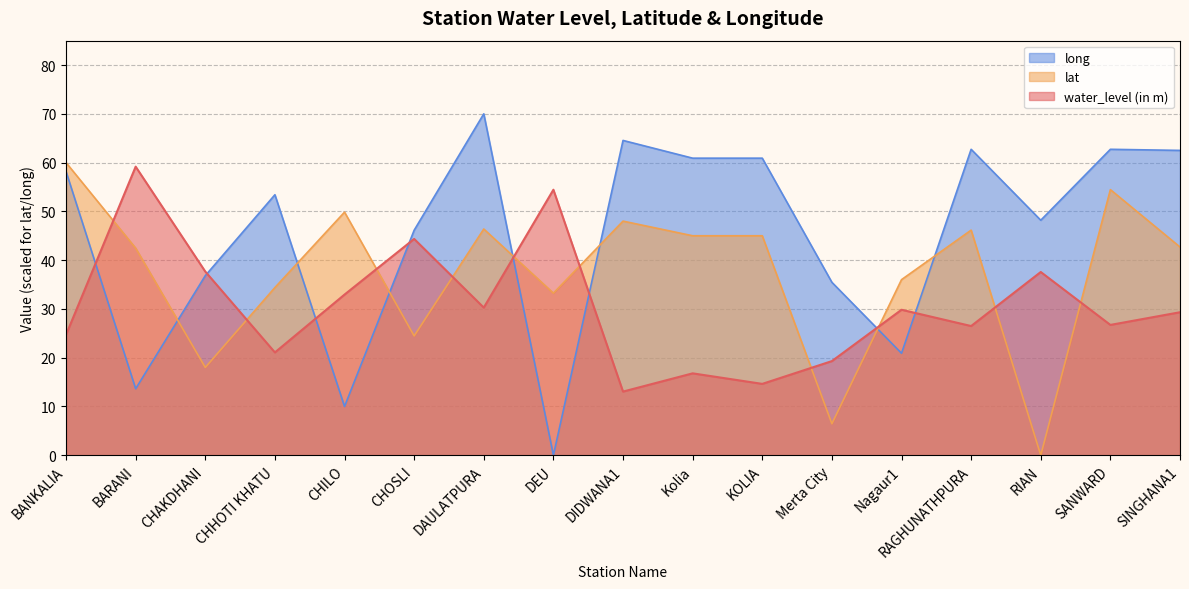

Reading left to right, extract all data points from this chart.

water_level (in m): 24.7	59.2	37.7	21.1	32.9	44.4	30.3	54.4	13.1	16.8	14.6	19.3	29.8	26.5	37.6	26.7	29.3
lat: 60.0	42.5	18.0	34.4	49.8	24.5	46.4	33.2	48.0	45.0	45.0	6.5	36.0	46.2	0.0	54.5	42.7
long: 58.2	13.6	36.8	53.4	10.0	46.1	70.0	0.0	64.5	60.9	60.9	35.5	20.9	62.7	48.2	62.7	62.5